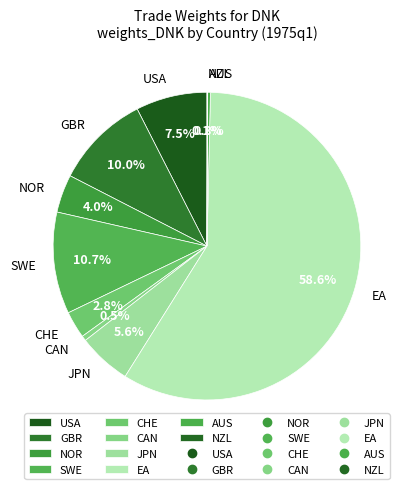

What percentage is the CHE slice, to the nearest percent?

3%